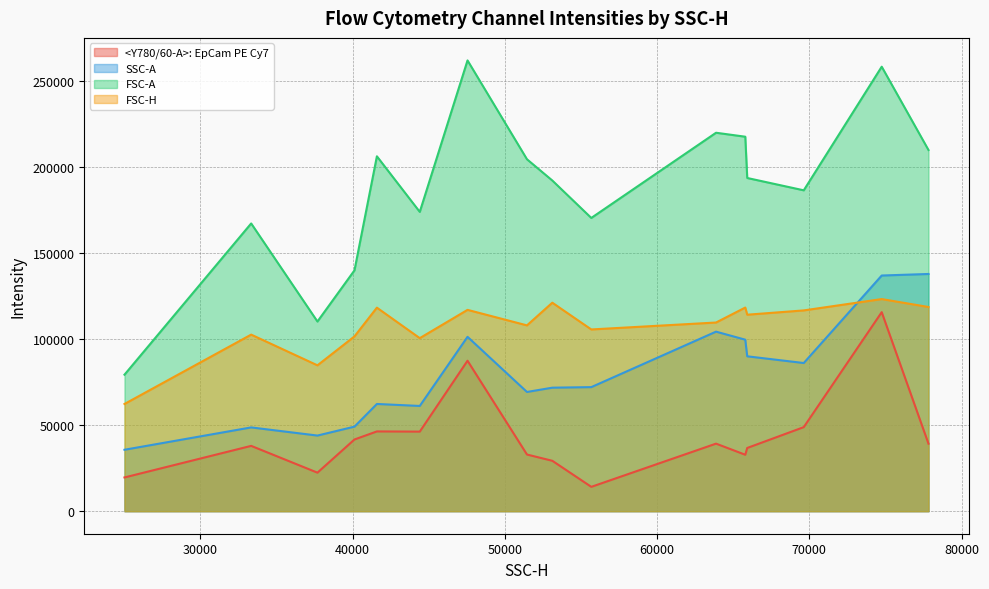

What value does the FSC-A series have at 55680?

170496.0